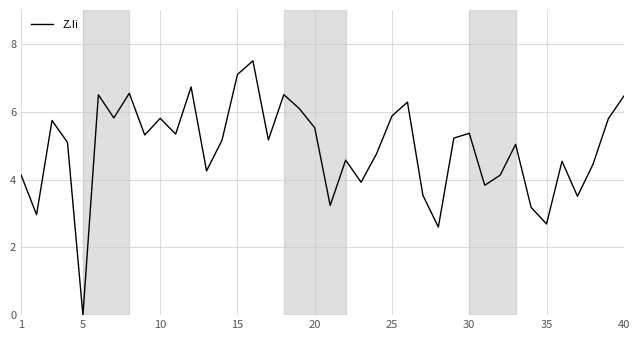

Which label corresponds to the smallest value in the chart?

5